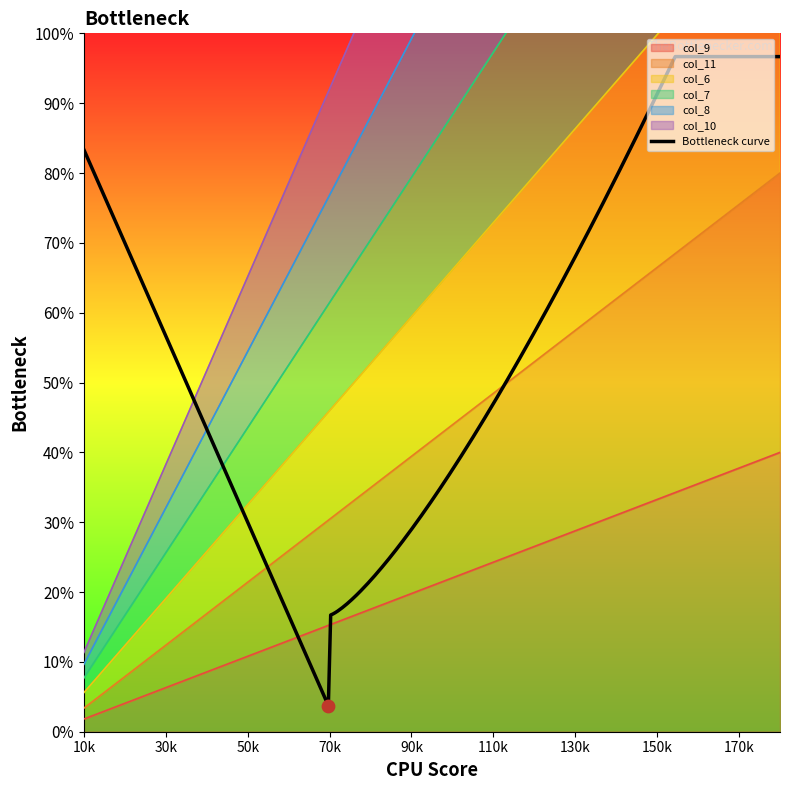

Is the value of col_9 at 10 greater than the value of col_10 at 1?

Yes